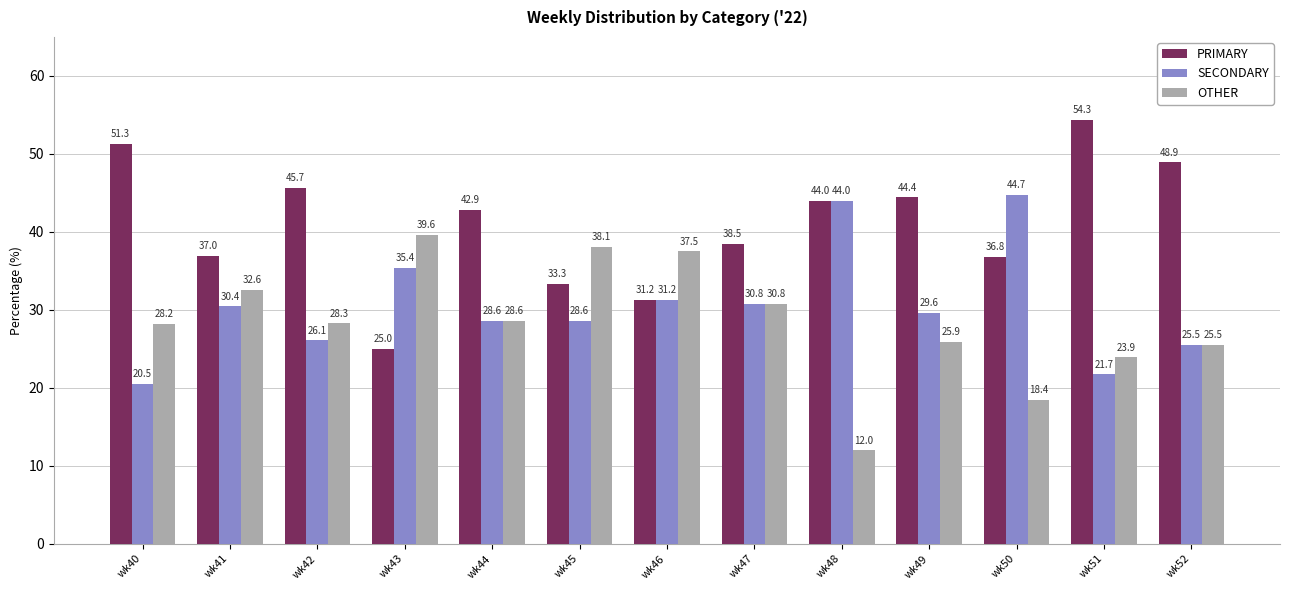

What is the greatest value displayed?

54.3